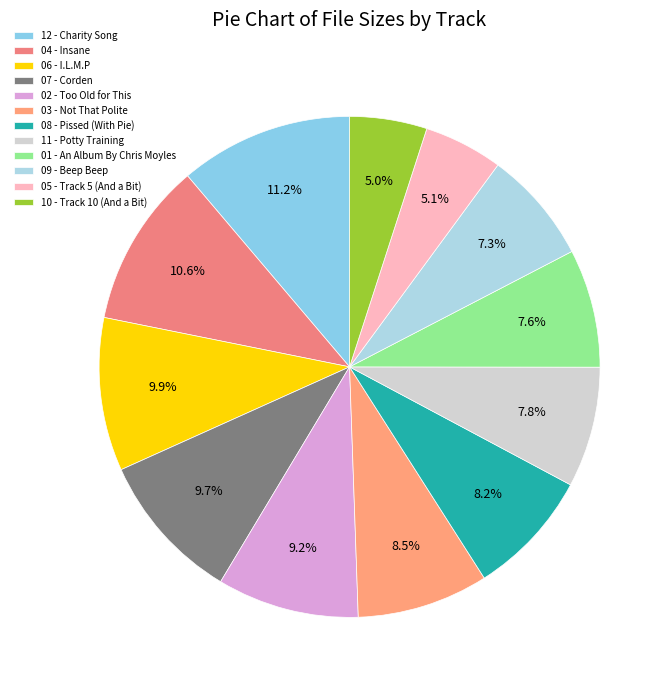

What is the largest slice in the pie chart?

12 - Charity Song